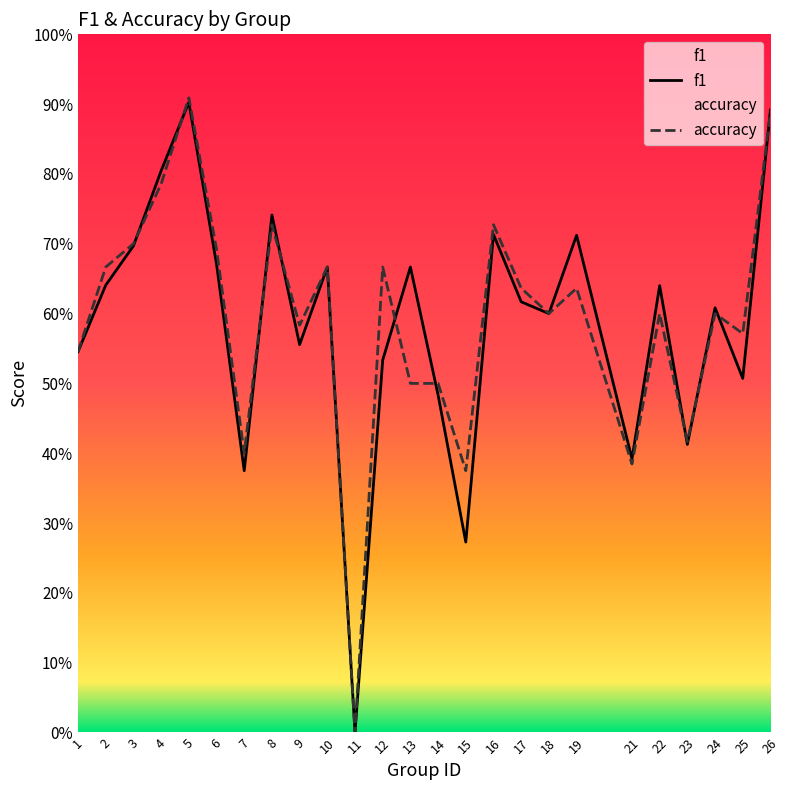

Count the accuracy values in the range 0 to 1.

25